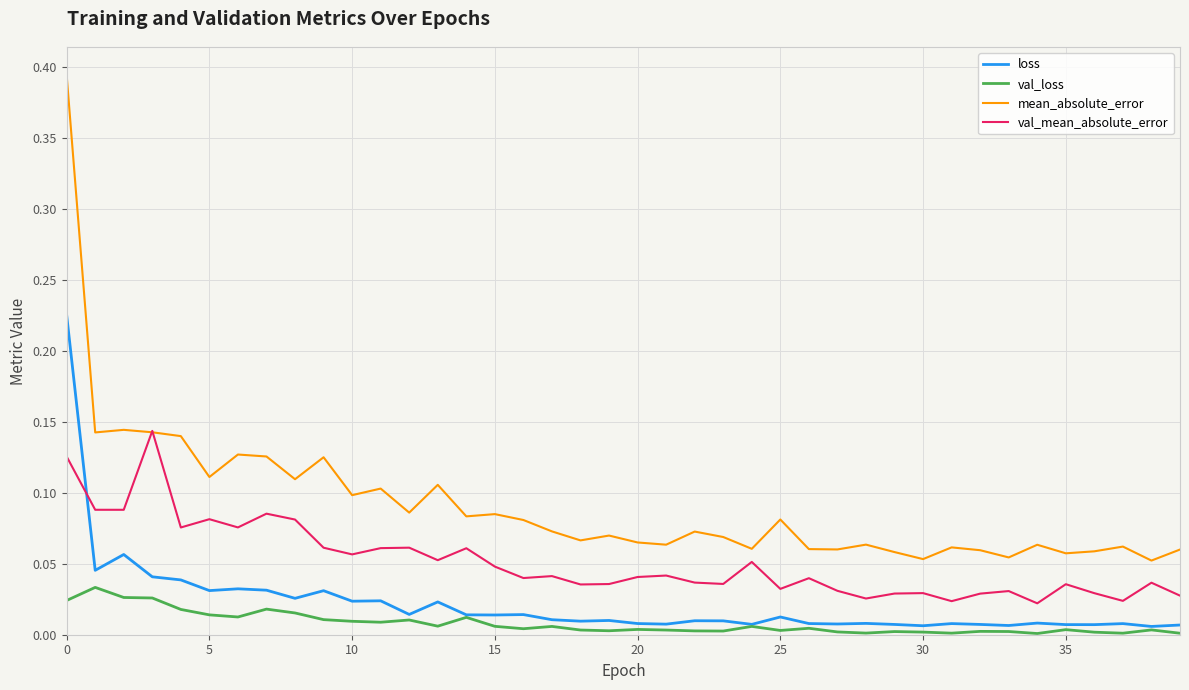

Rank the series by their maximum value, from highest to lowest.

mean_absolute_error, loss, val_mean_absolute_error, val_loss